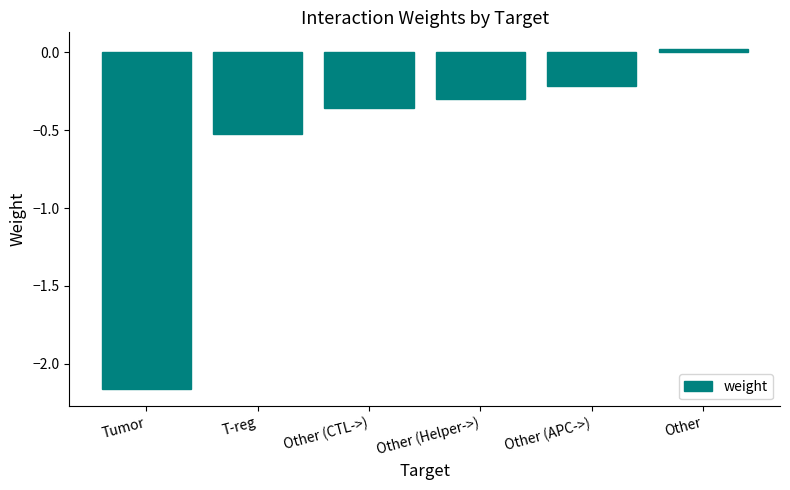

How many values are below zero?

5